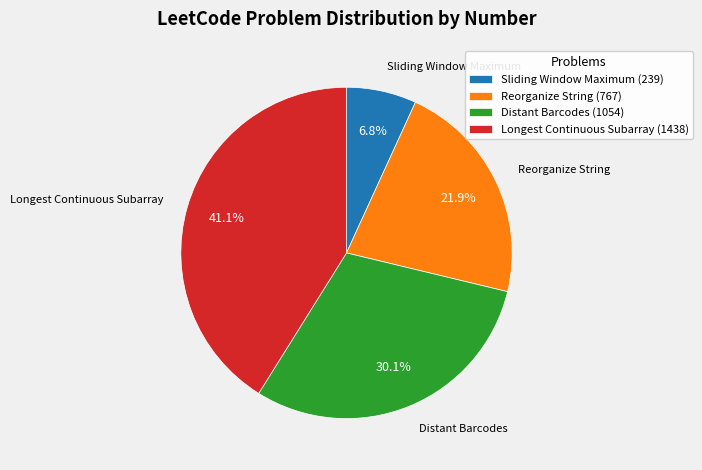

What is the ratio of the value at Distant Barcodes to the value at Longest Continuous Subarray?

0.7